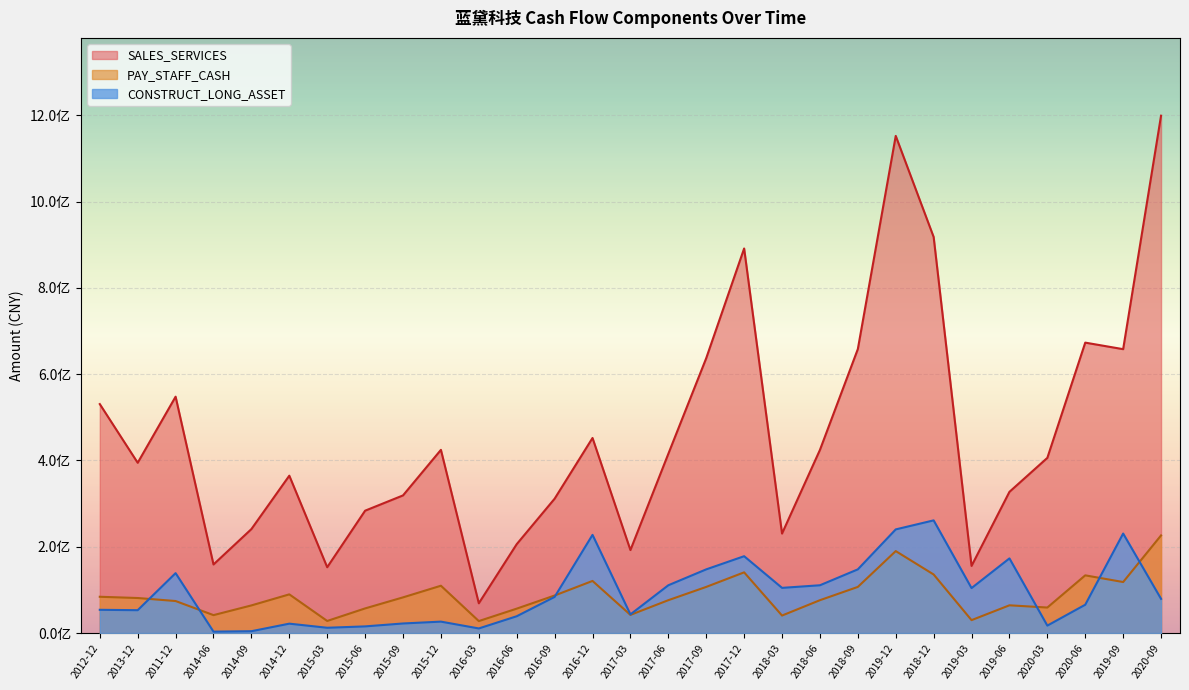

Is the value of PAY_STAFF_CASH at 2018-06 greater than the value of SALES_SERVICES at 2015-03?

No